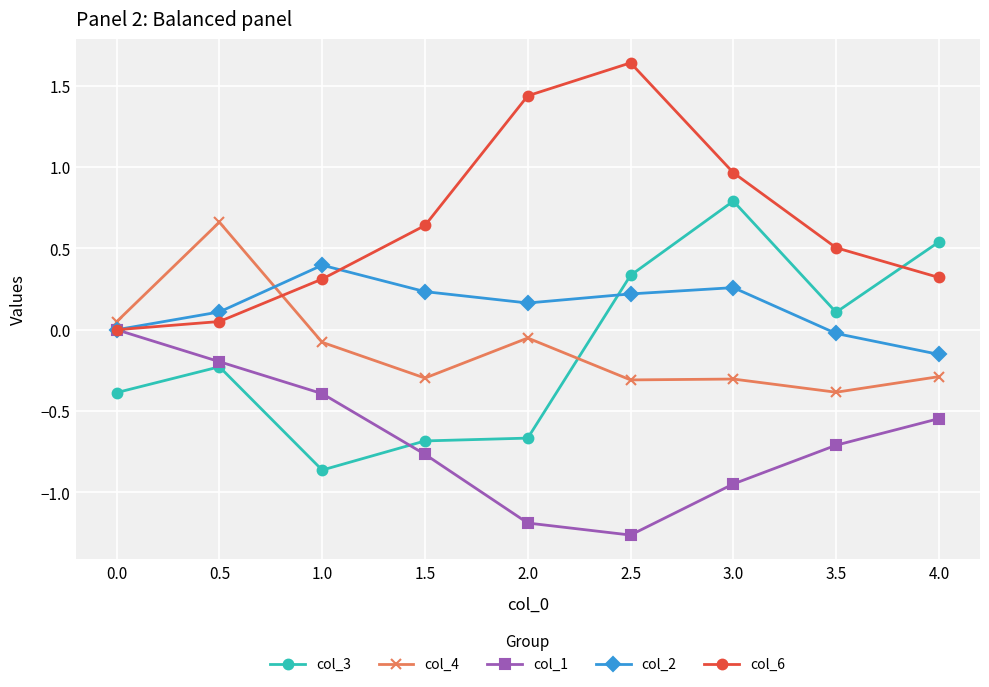

The col_4 series shows -0.5 at 2.5. True or false?

False